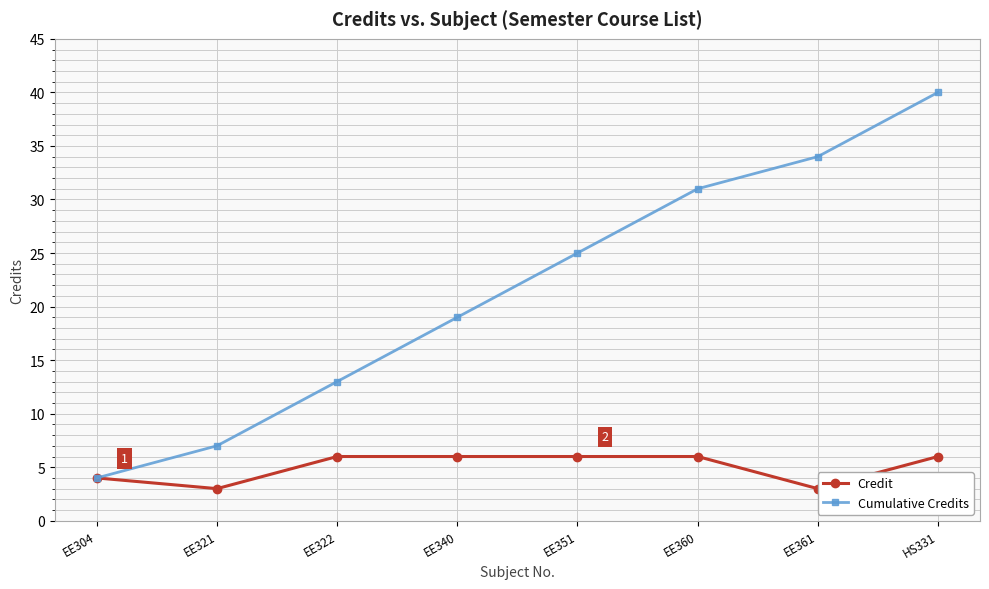

True or false: Credit and Cumulative Credits cross at least once.

False